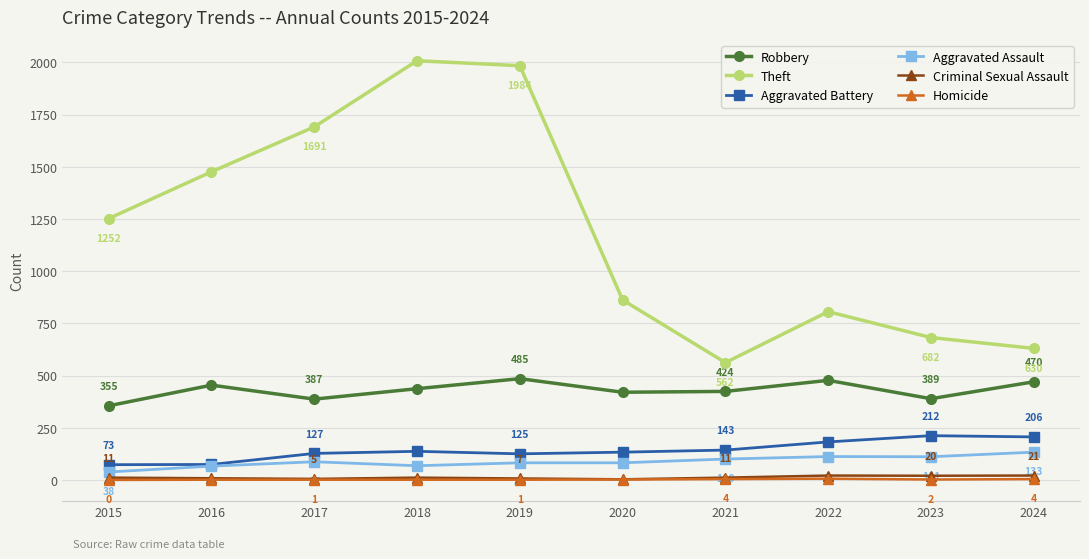

What is the spread (max minus min) of values at 2023?

680